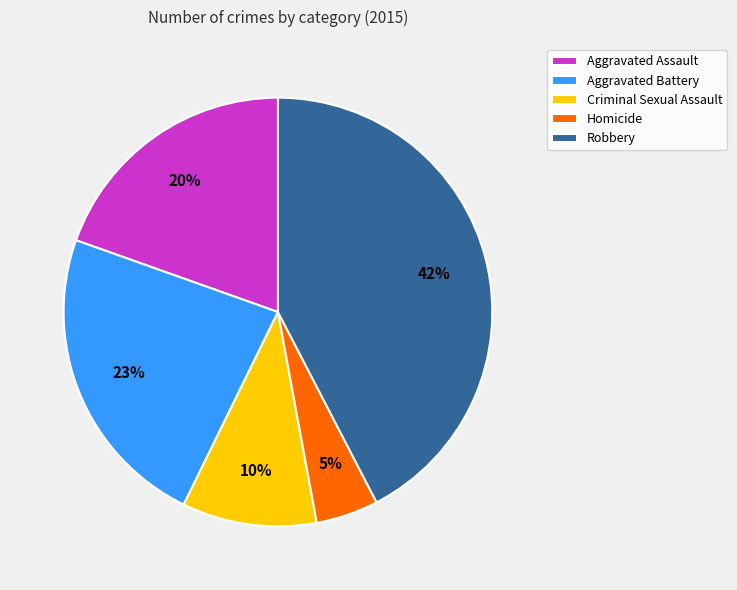

Between Homicide and Aggravated Assault, which is larger?

Aggravated Assault